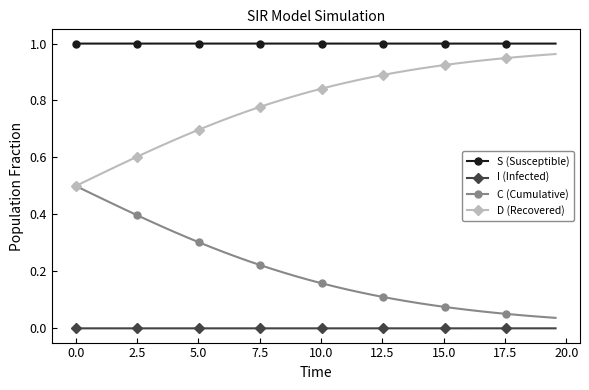

Rank the series by their average value, from lowest to highest.

I (Infected), C (Cumulative), D (Recovered), S (Susceptible)